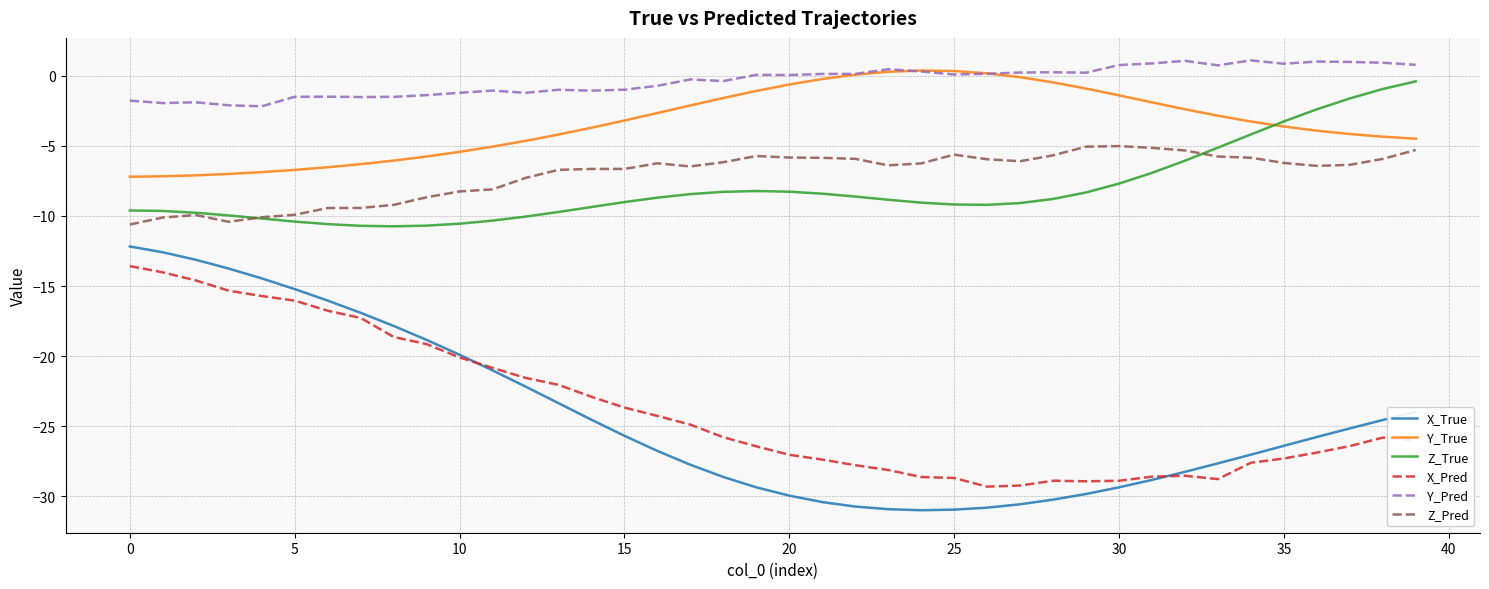

Which series has the largest total across all categories?

Y_Pred